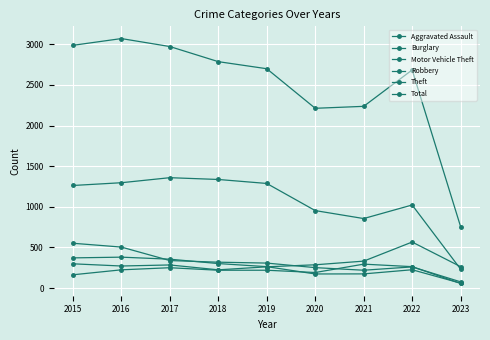

True or false: Aggravated Assault and Robbery intersect in this chart.

True